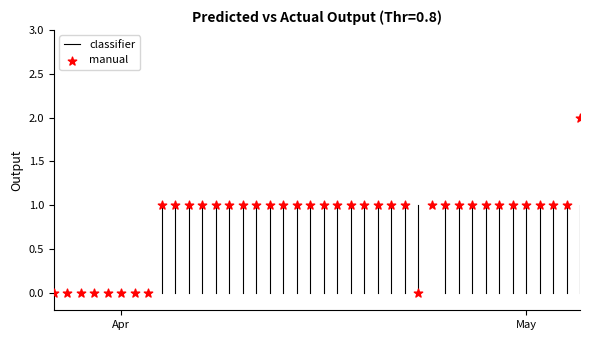

How many data points are displayed?

40